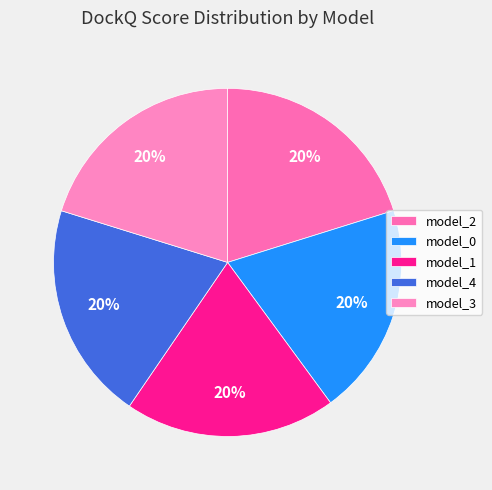

What percentage do model_1 and model_4 together represent?

39.9%